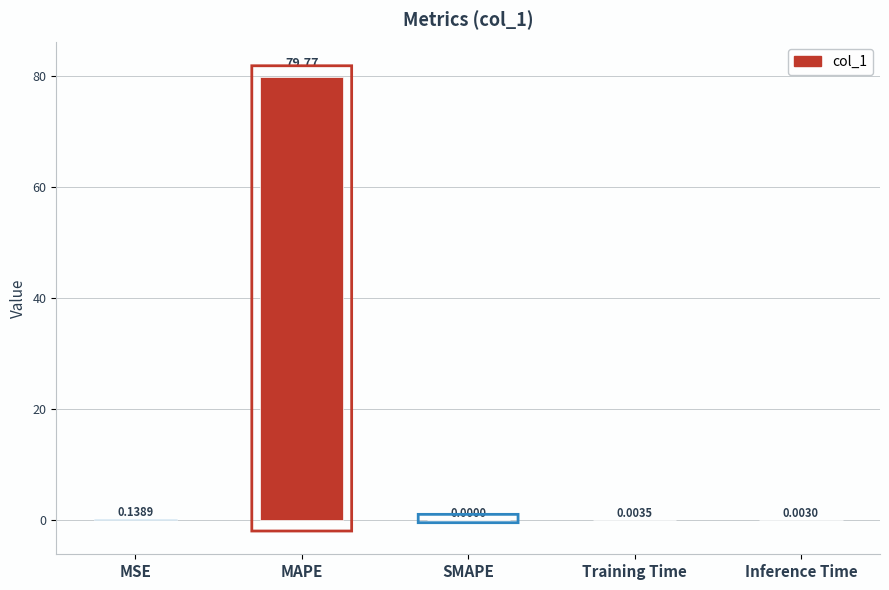

Which category has the highest value across all series?

MAPE